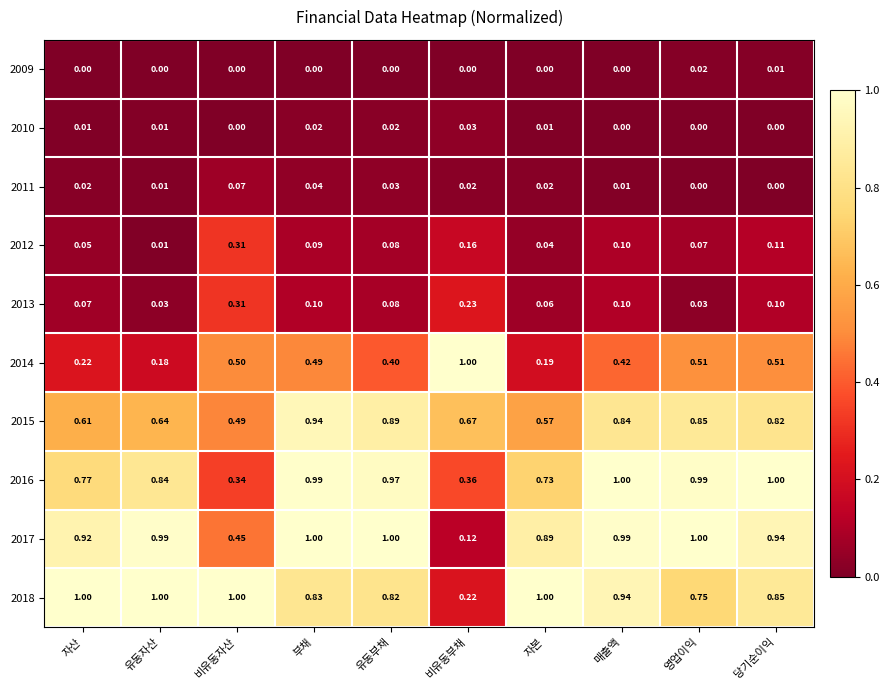

At which label does 2017 reach its minimum?

비유동부채